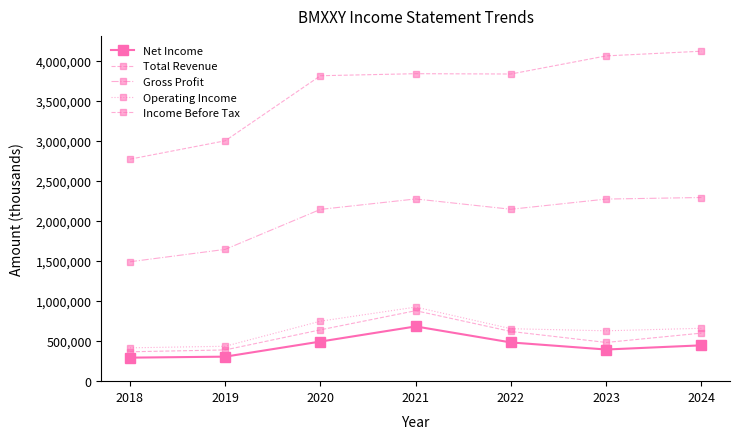

What is the maximum value shown in the chart?

4120400